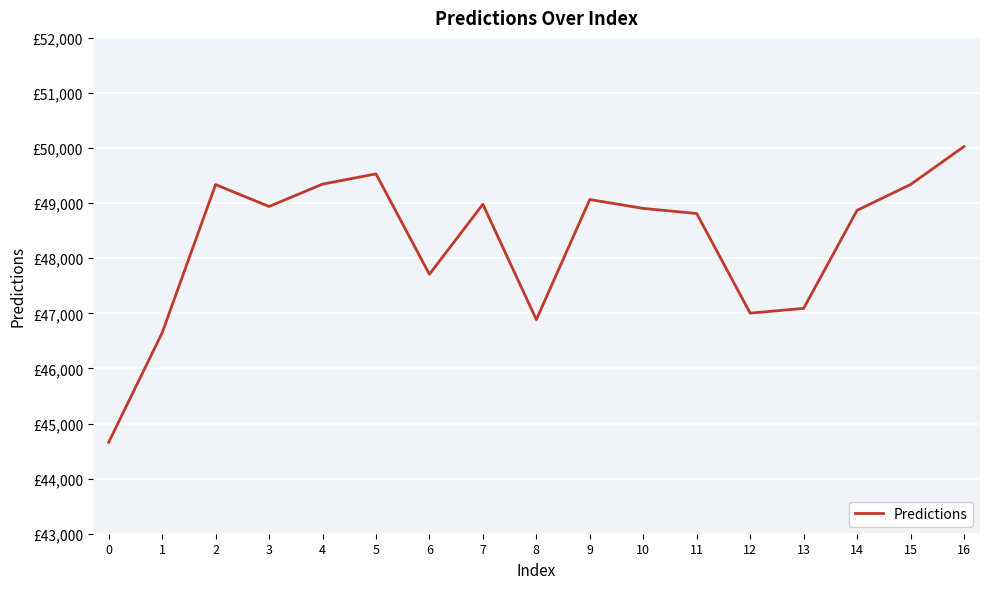

True or false: the data shows 84055.1 at 7.

False